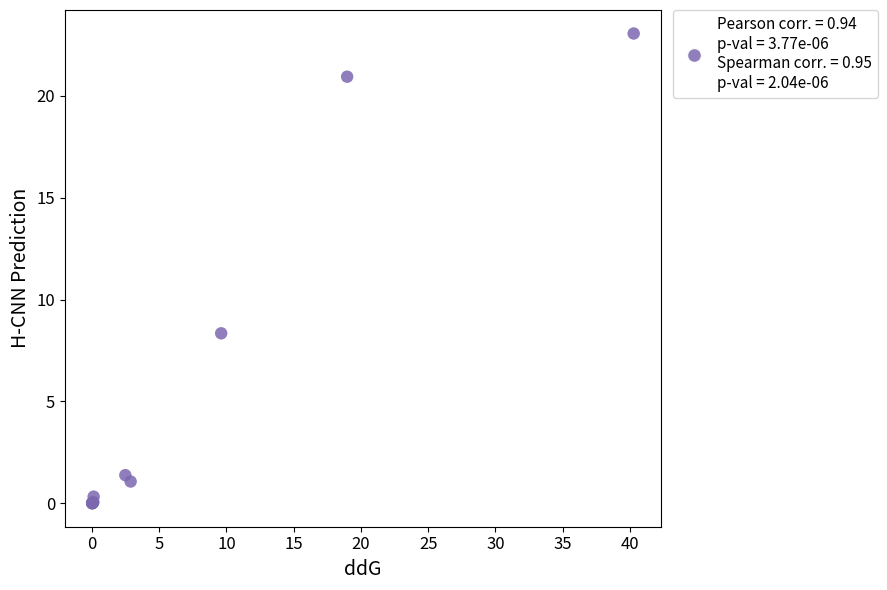

What Y value in the scatter plot is closest to 11?

8.3